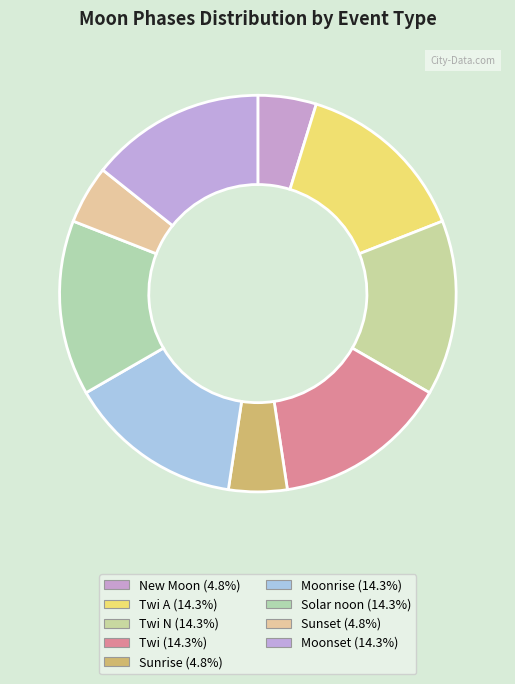

Which category has the smallest portion of the pie?

New Moon